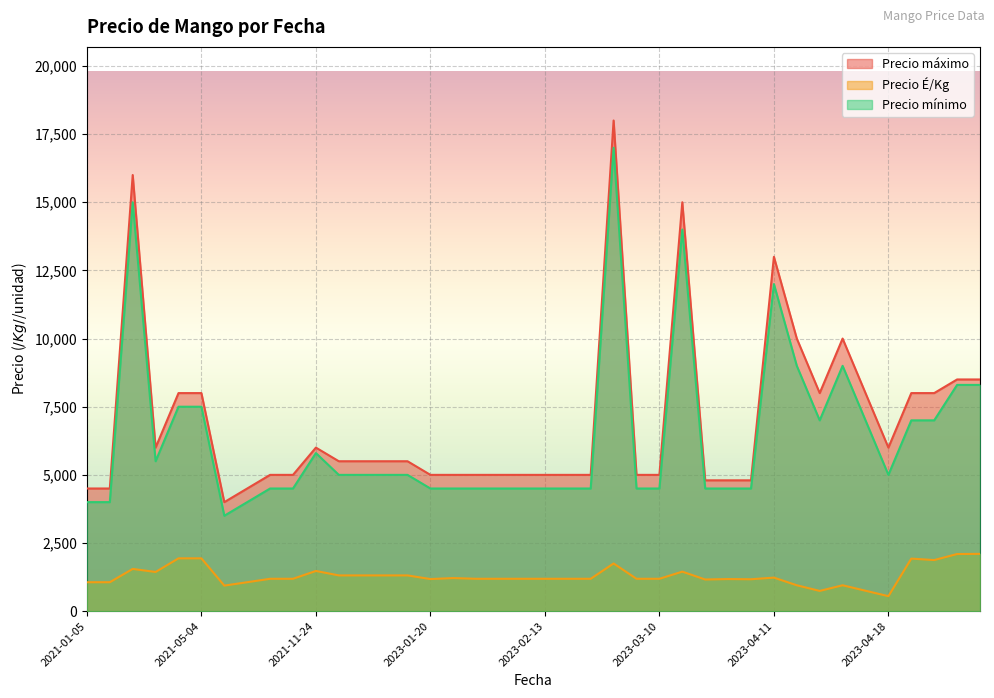

Rank the series by their maximum value, from lowest to highest.

Precio É/Kg, Precio mínimo, Precio máximo